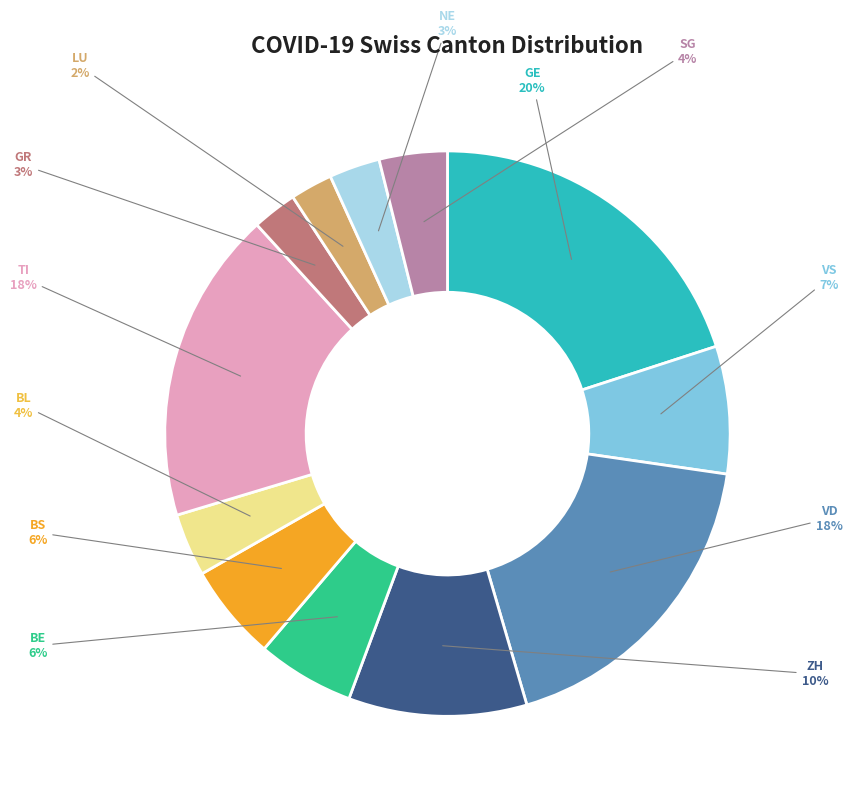

To the nearest percent, what portion does LU represent?

2%